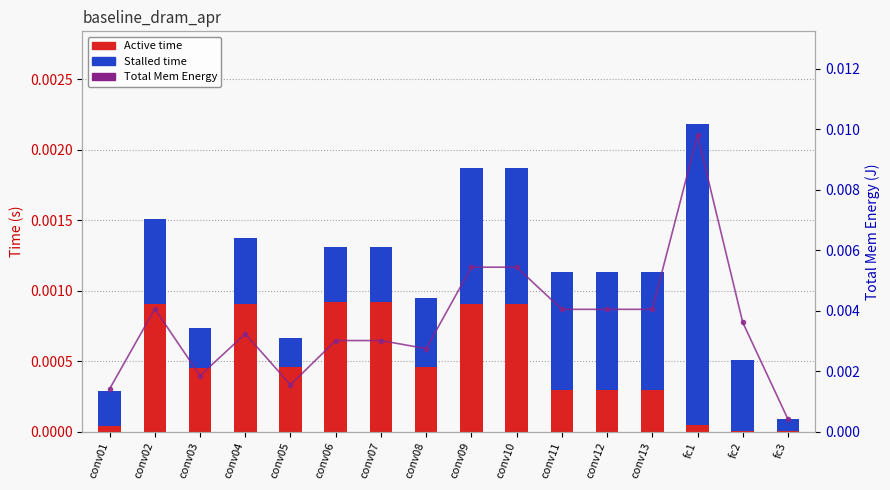

Is the value of Stalled time at conv09 greater than the value of Active time at fc2?

Yes